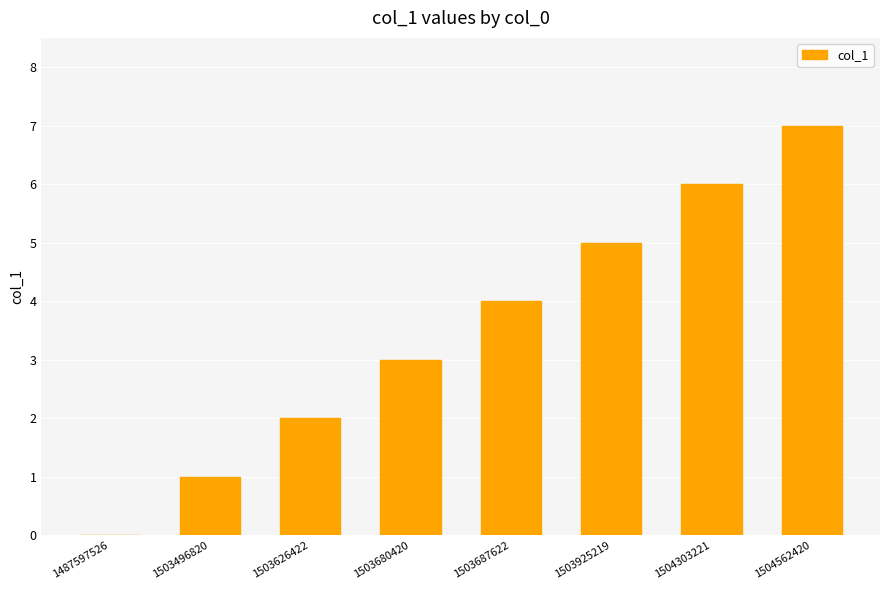

Reading right to left, what are all the values shown in this chart?

1504562420=7	1504303221=6	1503925219=5	1503687622=4	1503680420=3	1503626422=2	1503496820=1	1487597526=0